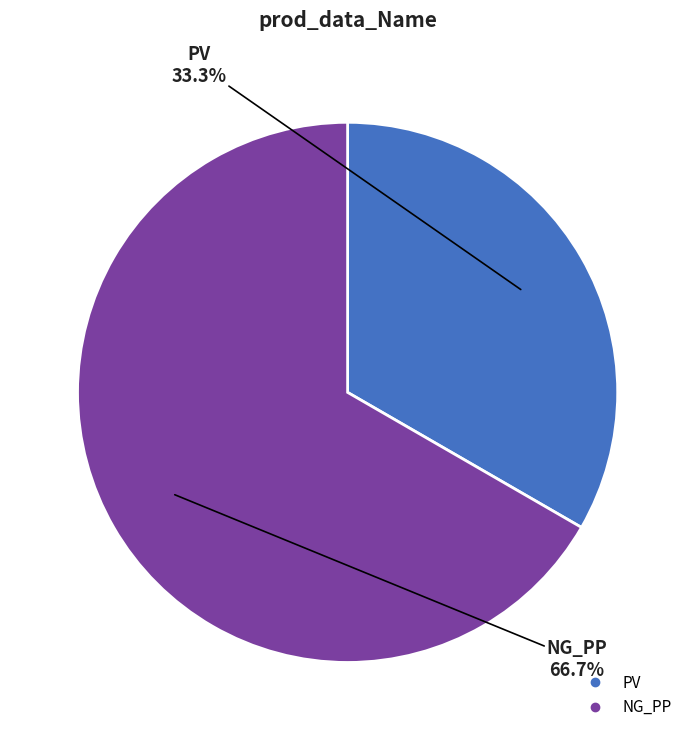

What percentage is the NG_PP slice, to the nearest percent?

67%